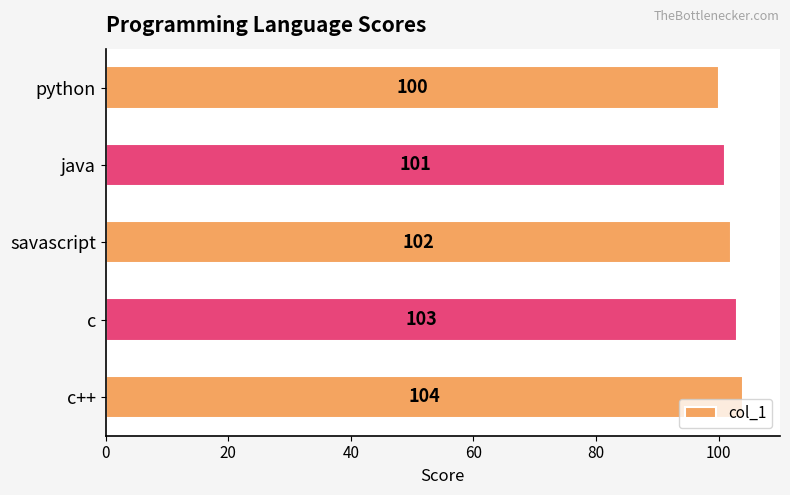

What is the label of the 4th bar from the top?

c